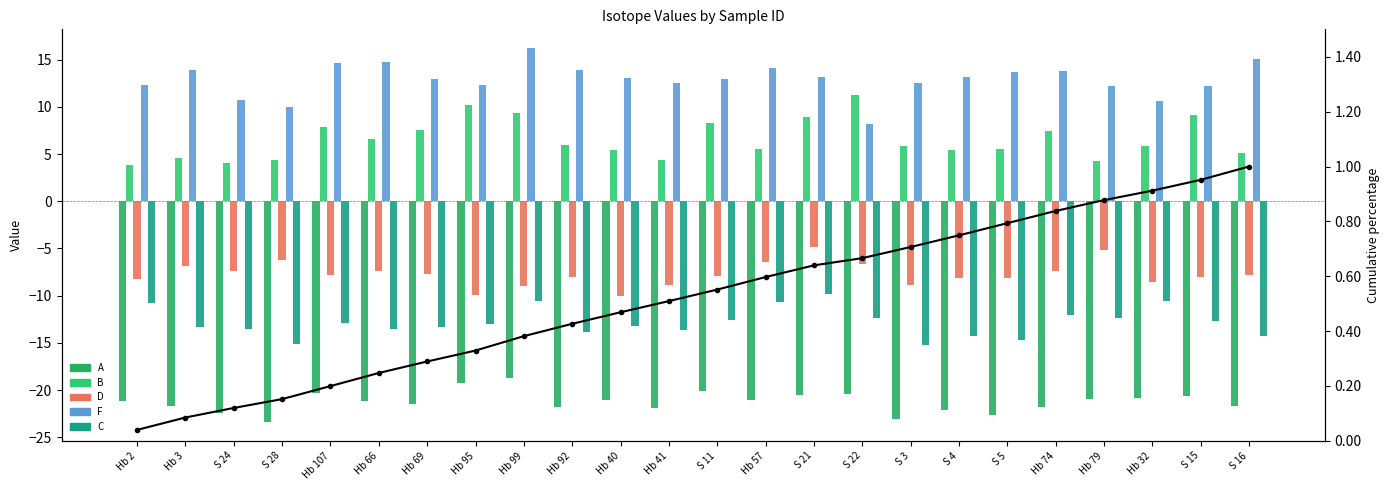

What is the total value across all series at Hb 74?

-19.2